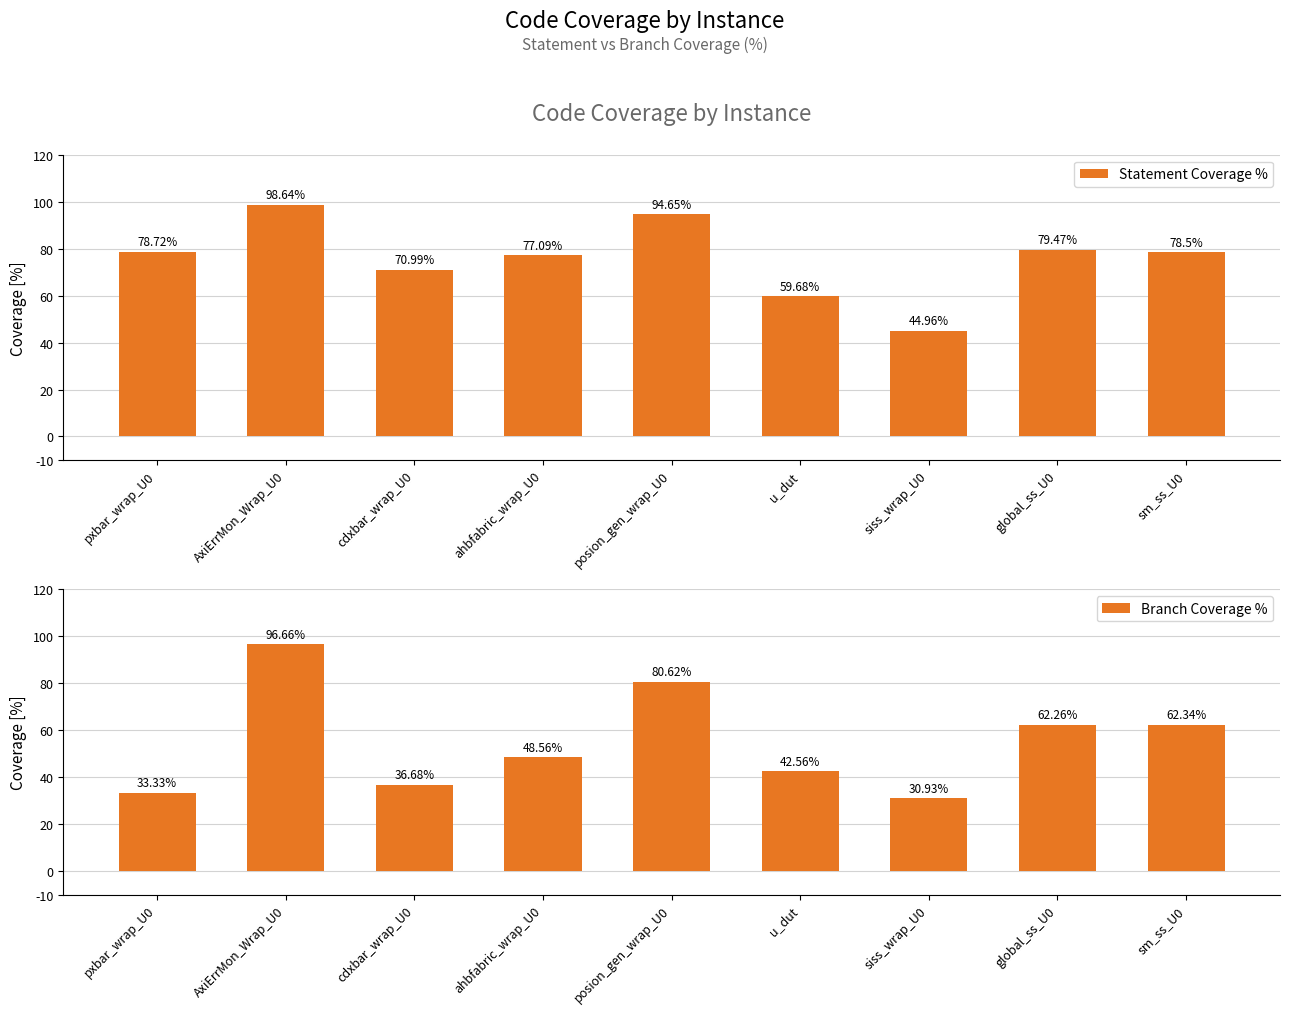

Is it true that Statement Coverage % equals 127.0 at sm_ss_U0?

False